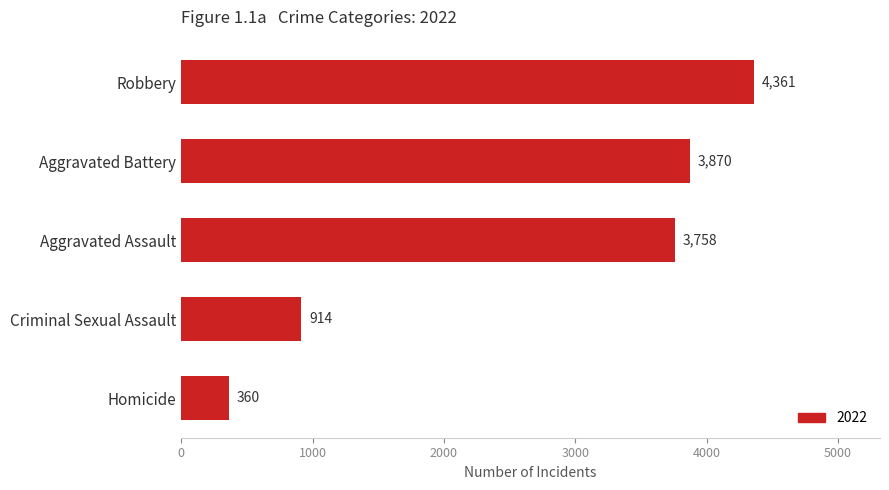

Does the chart contain stacked bars?

No